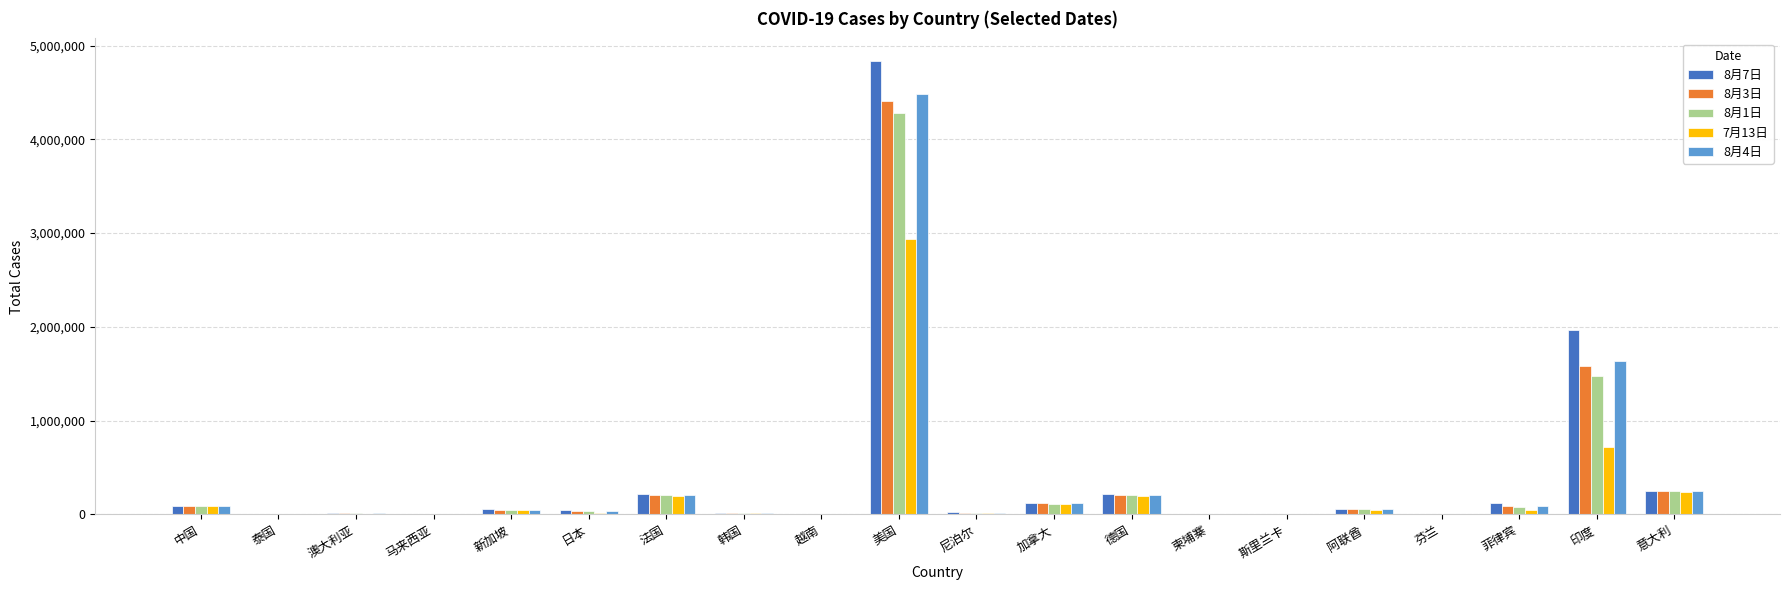

How many data points does each series have?

20